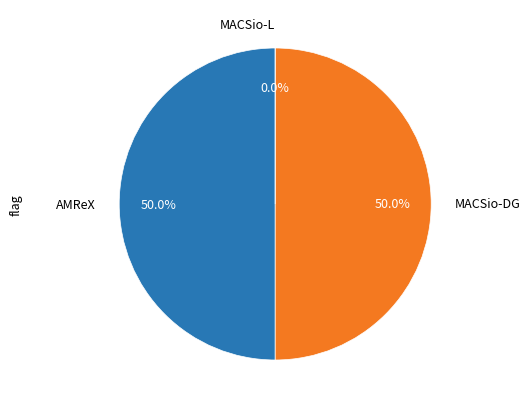

Rank the categories by value from highest to lowest.

AMReX, MACSio-DG, MACSio-L